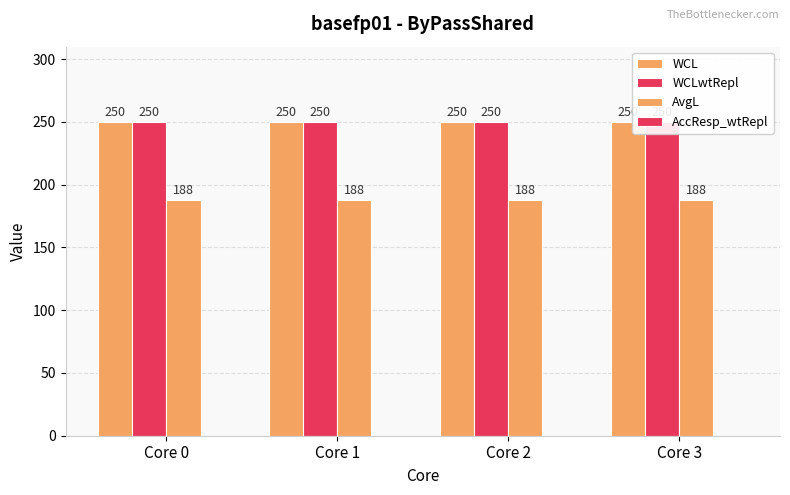

What is the sum of all WCLwtRepl values?

1000